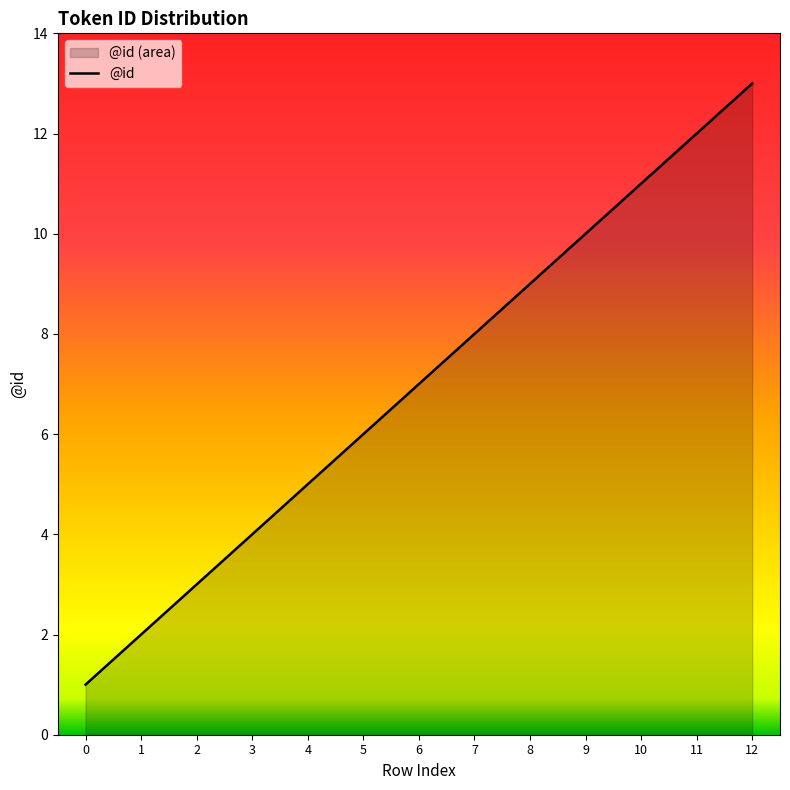

What is the value of the 5th point from the left?

5